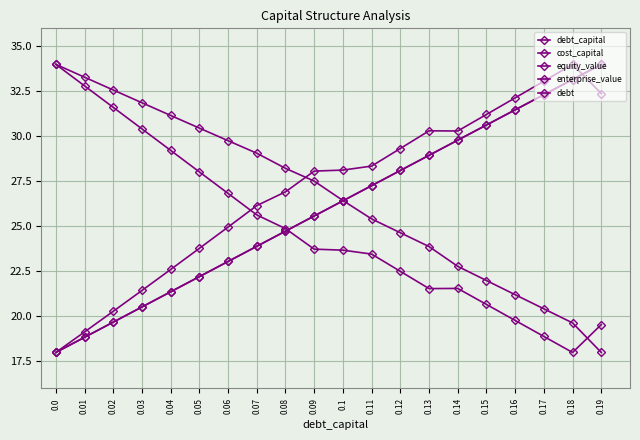

How many times do equity_value and cost_capital cross each other?

1